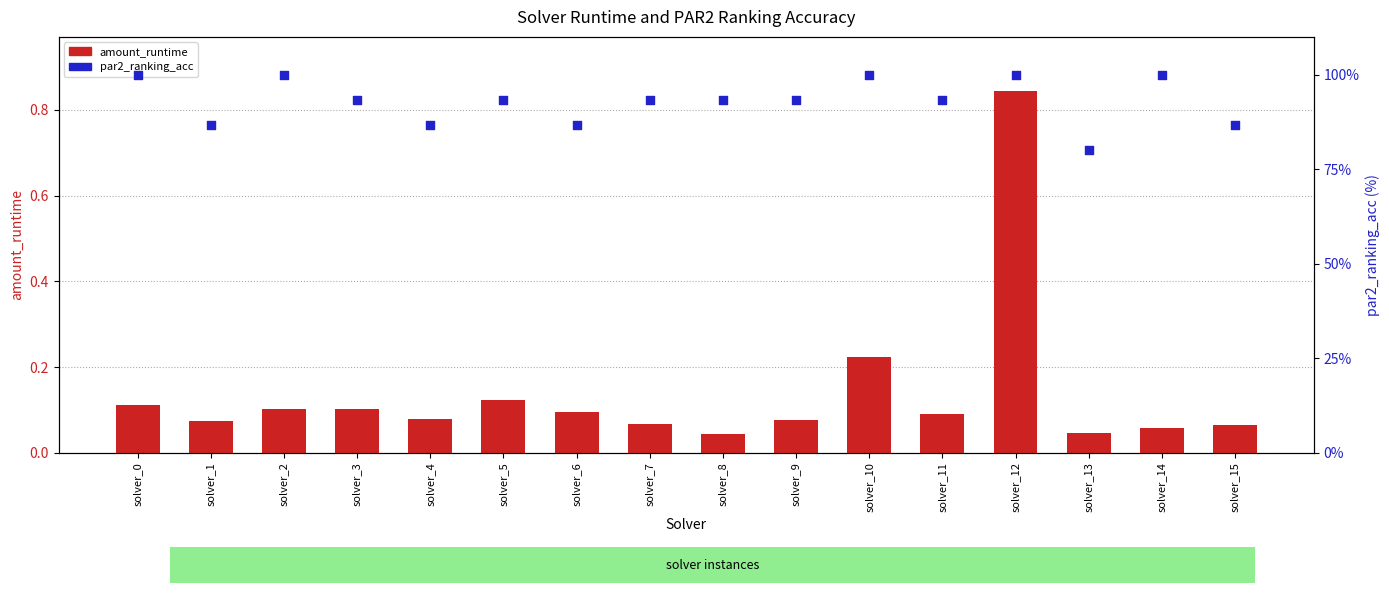

Is the value of par2_ranking_acc at solver_13 greater than the value of amount_runtime at solver_2?

Yes